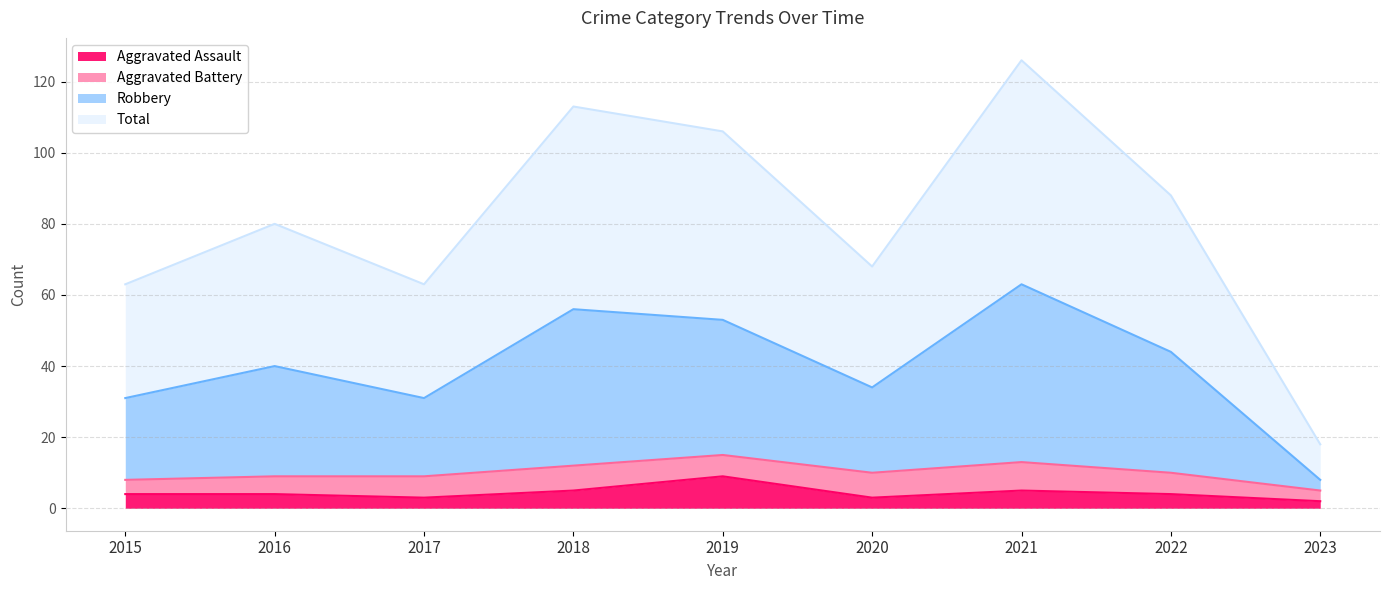

Where is the first local maximum for Robbery?

2016